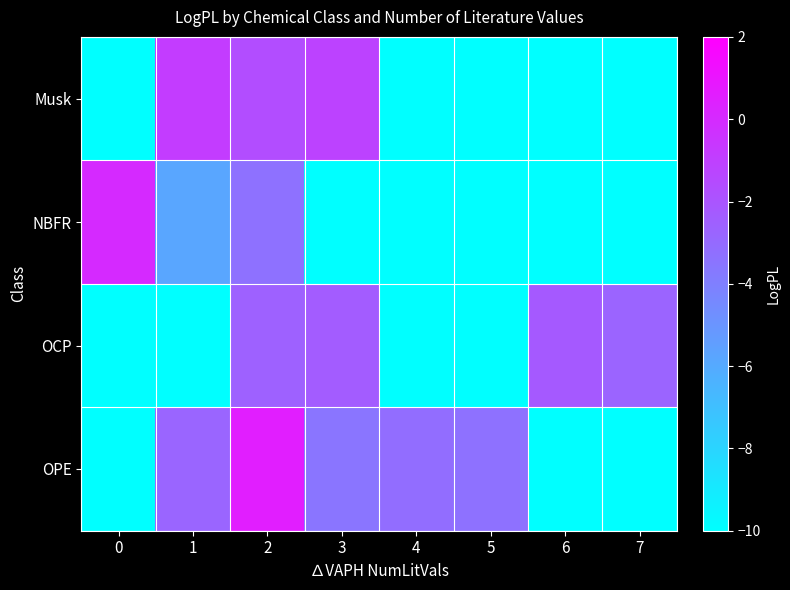

What is the maximum value shown in the chart?

0.6